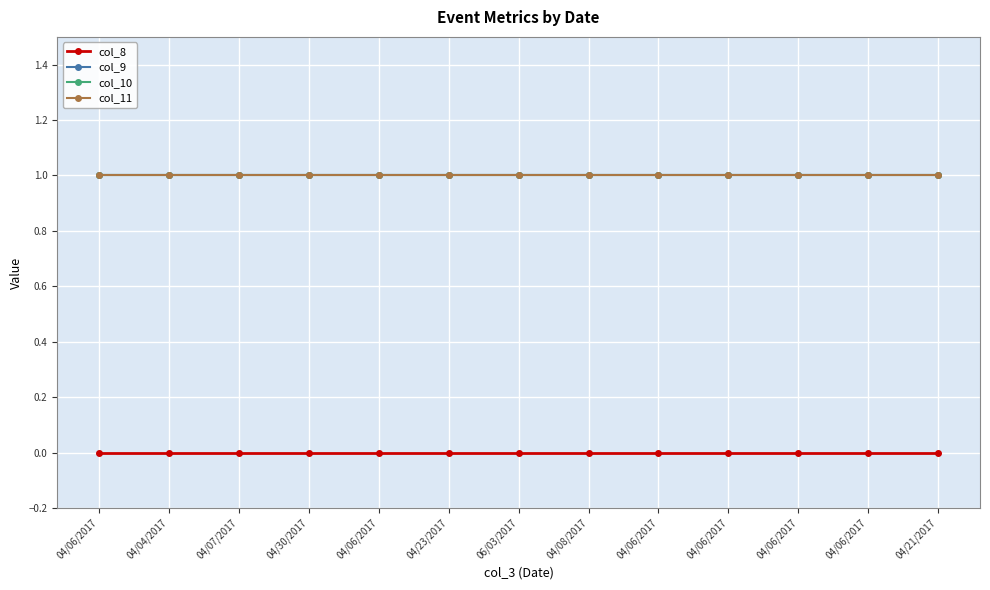

Is this an area chart (filled region under the line)?

No